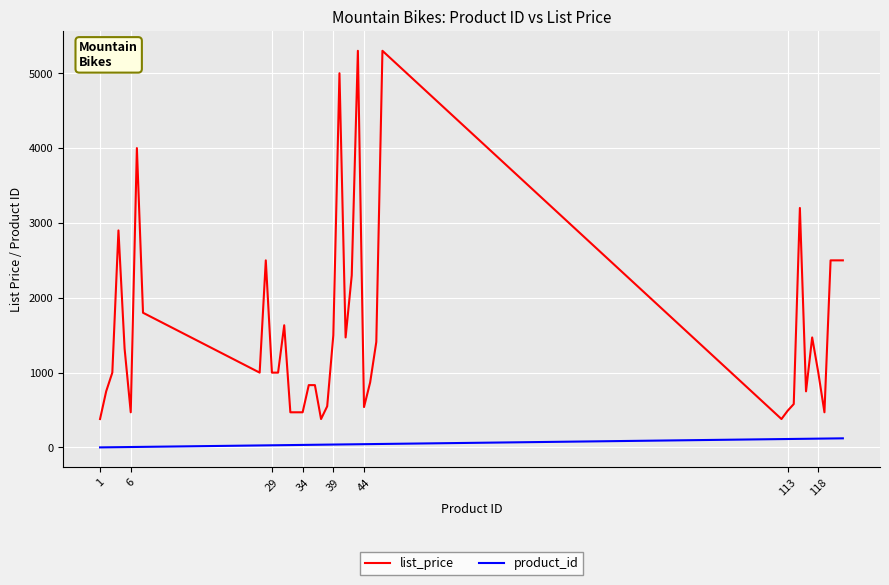

True or false: product_id and list_price intersect in this chart.

False